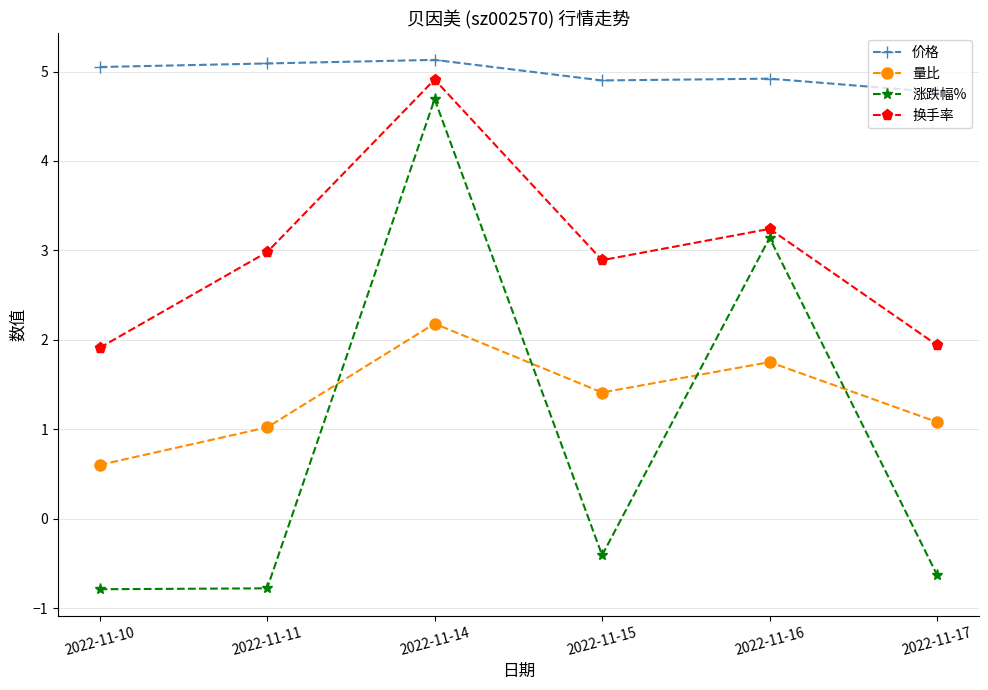

At 2022-11-15, list the series in order from largest to smallest.

价格, 换手率, 量比, 涨跌幅%